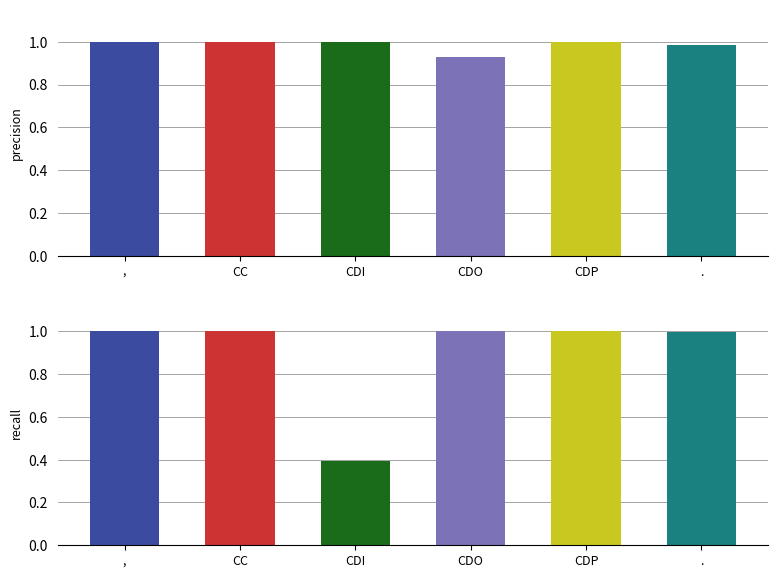

What is the difference between the maximum and minimum values in the recall series?

0.6